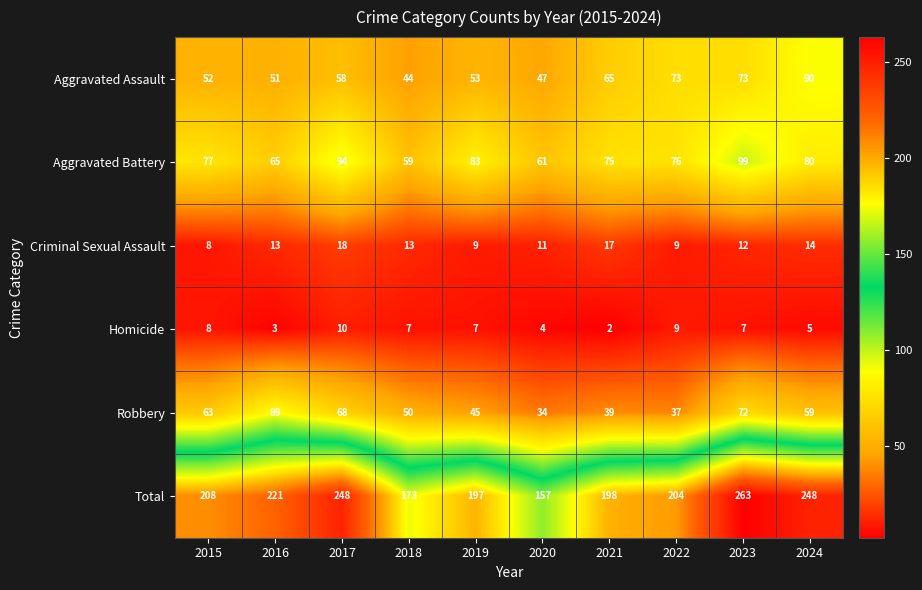

Rank the series at 2018 from lowest to highest value.

Homicide, Criminal Sexual Assault, Aggravated Assault, Robbery, Aggravated Battery, Total